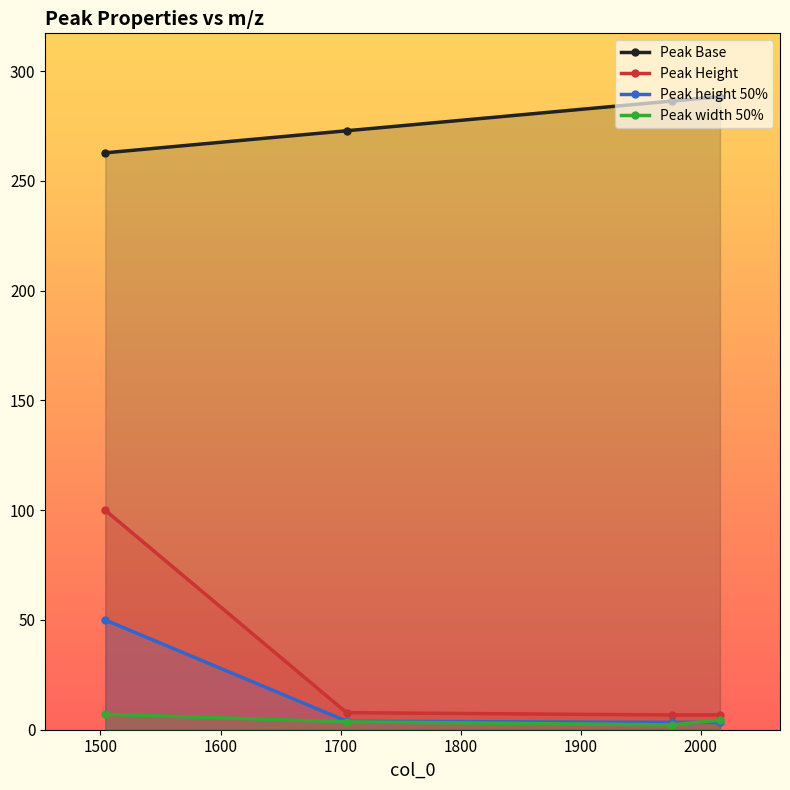

What is the sum of all Peak height 50% values?

60.6